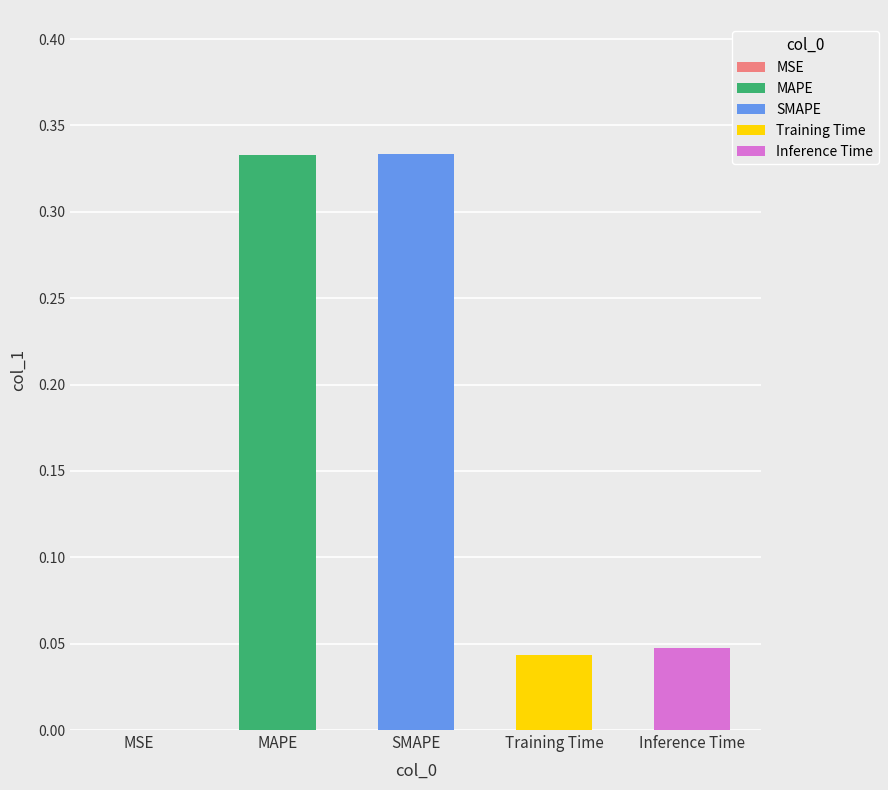

What is the sum of the values at MAPE and Inference Time?

0.4